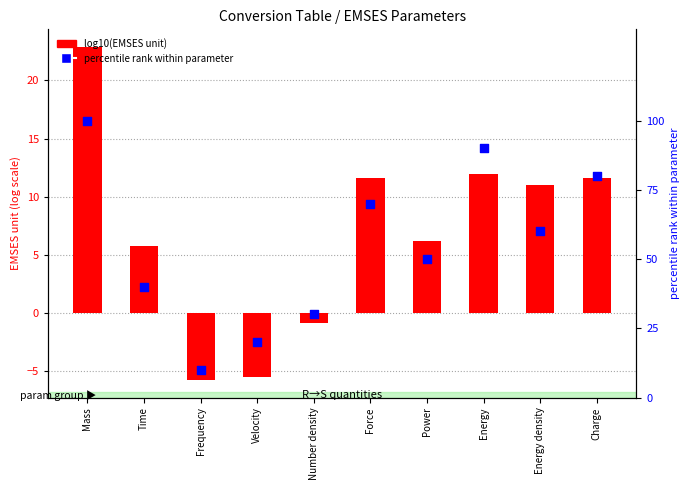

At which category is the sum across all series the highest?

Mass